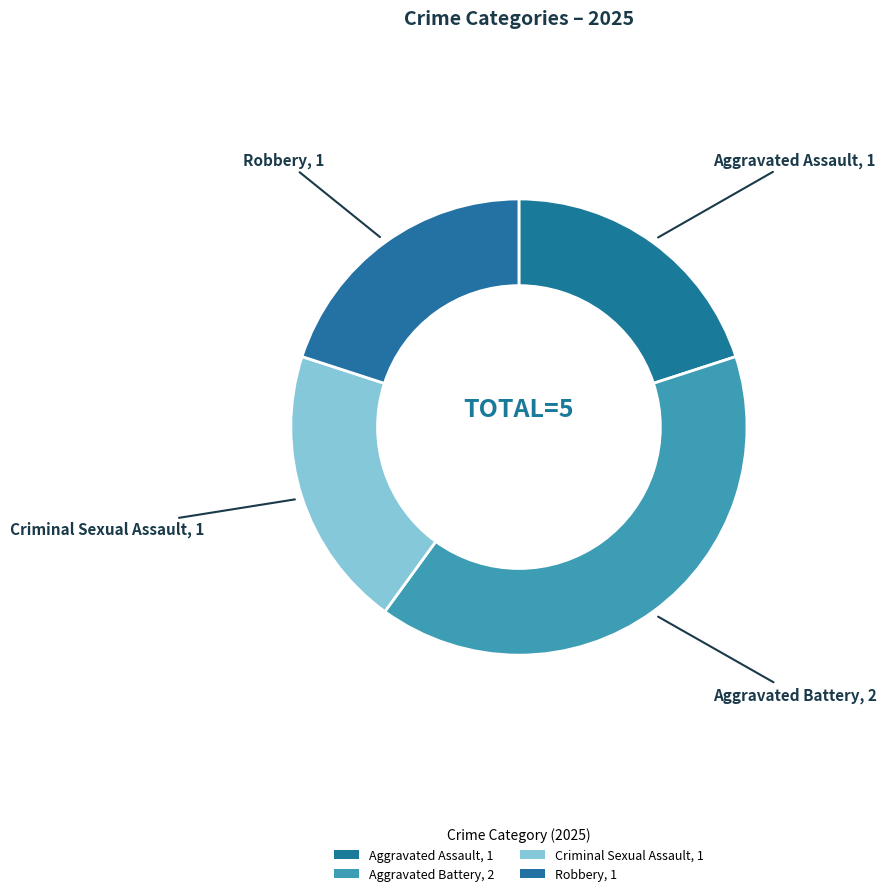

How many segments does this pie chart have?

4